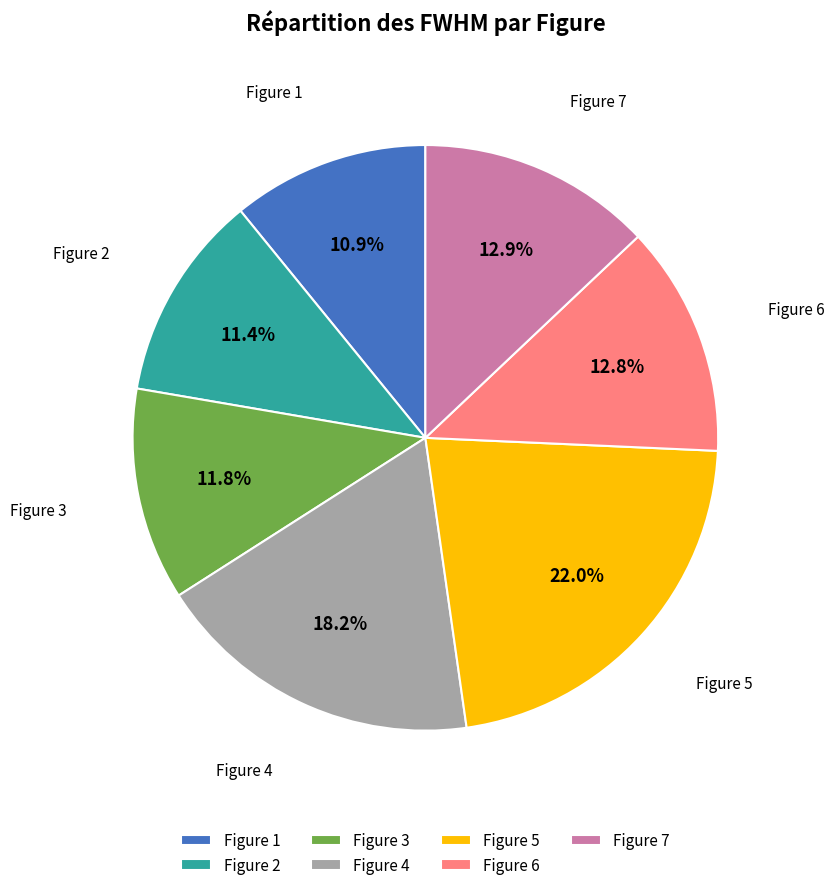

Count the number of slices in the pie.

7